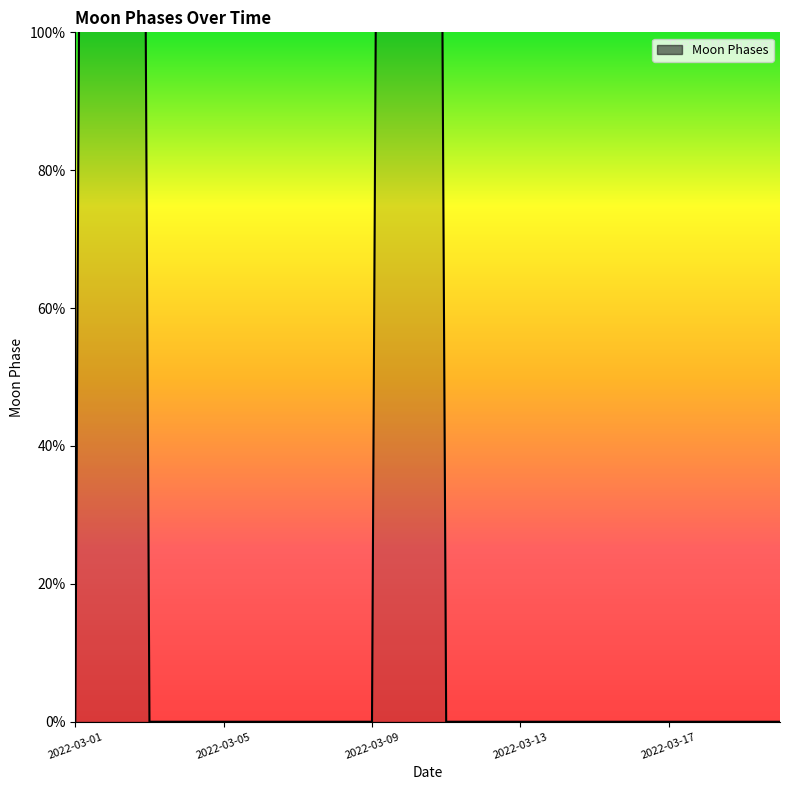

How many positive values are there?

2